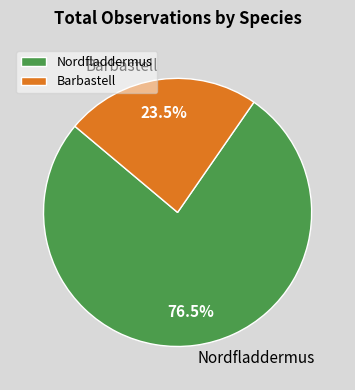

What is the total percentage of Nordfladdermus and Barbastell?

100.0%